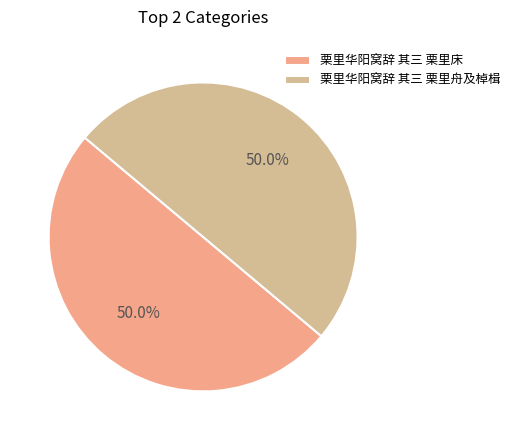

What portion of the pie excludes 栗里华阳窝辞 其三 栗里床?

50.0%